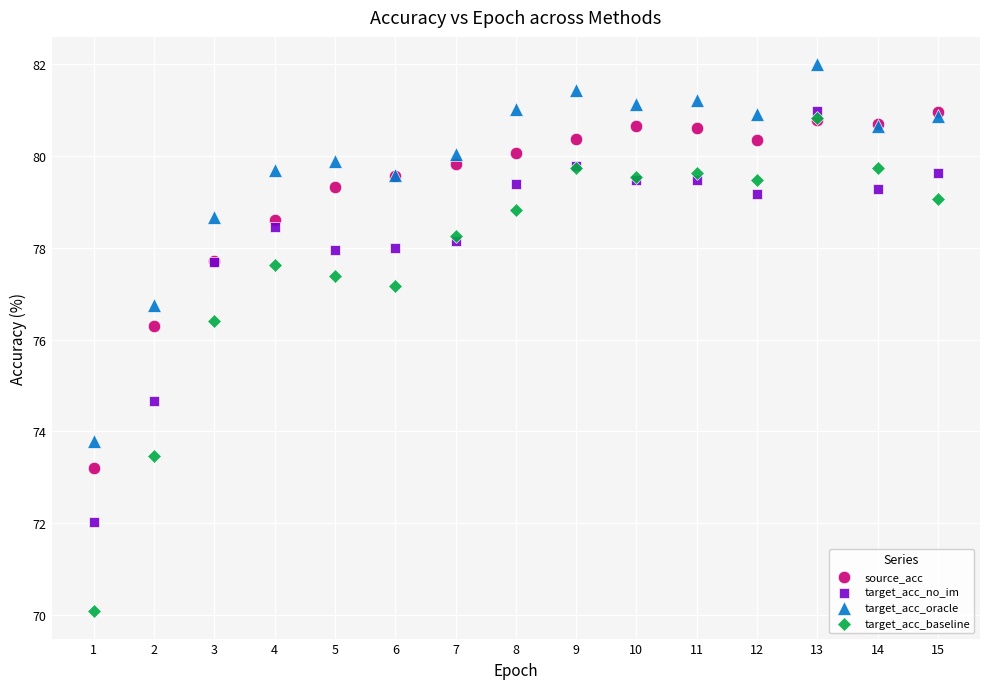

In the target_acc_baseline series, what Y value is closest to 75?

76.4